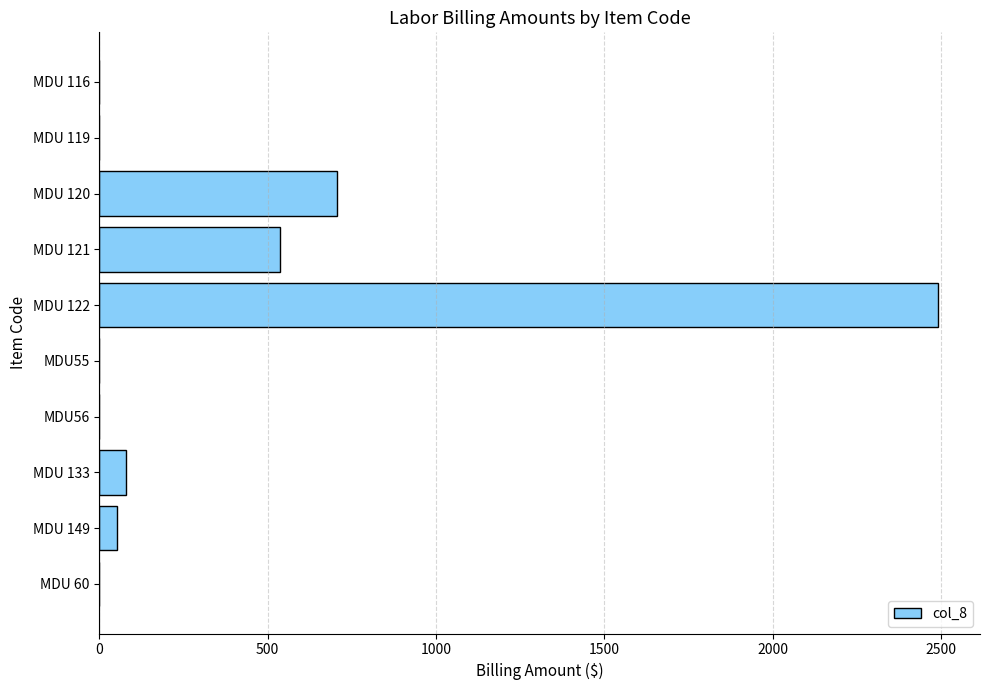

True or false: the data shows 999.9 at MDU 60.

False